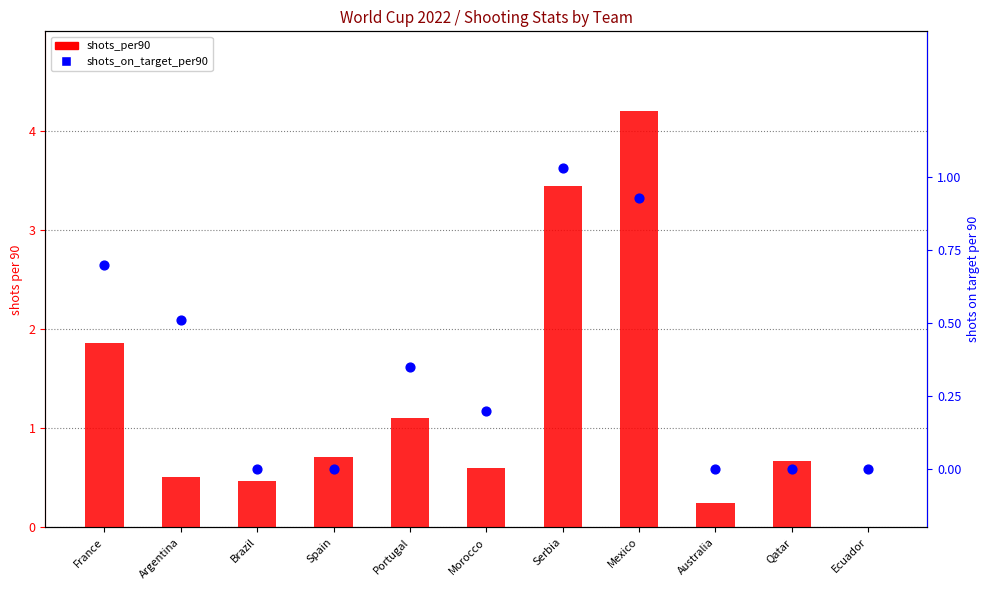

Which series reaches the maximum Y coordinate?

shots_per90